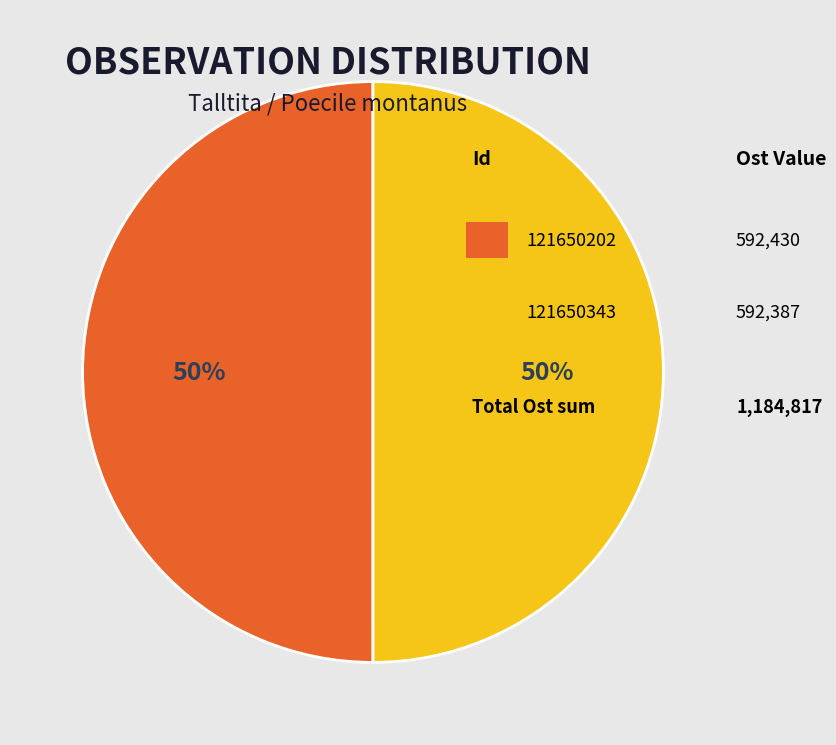

To the nearest percent, what is the average slice percentage?

50%